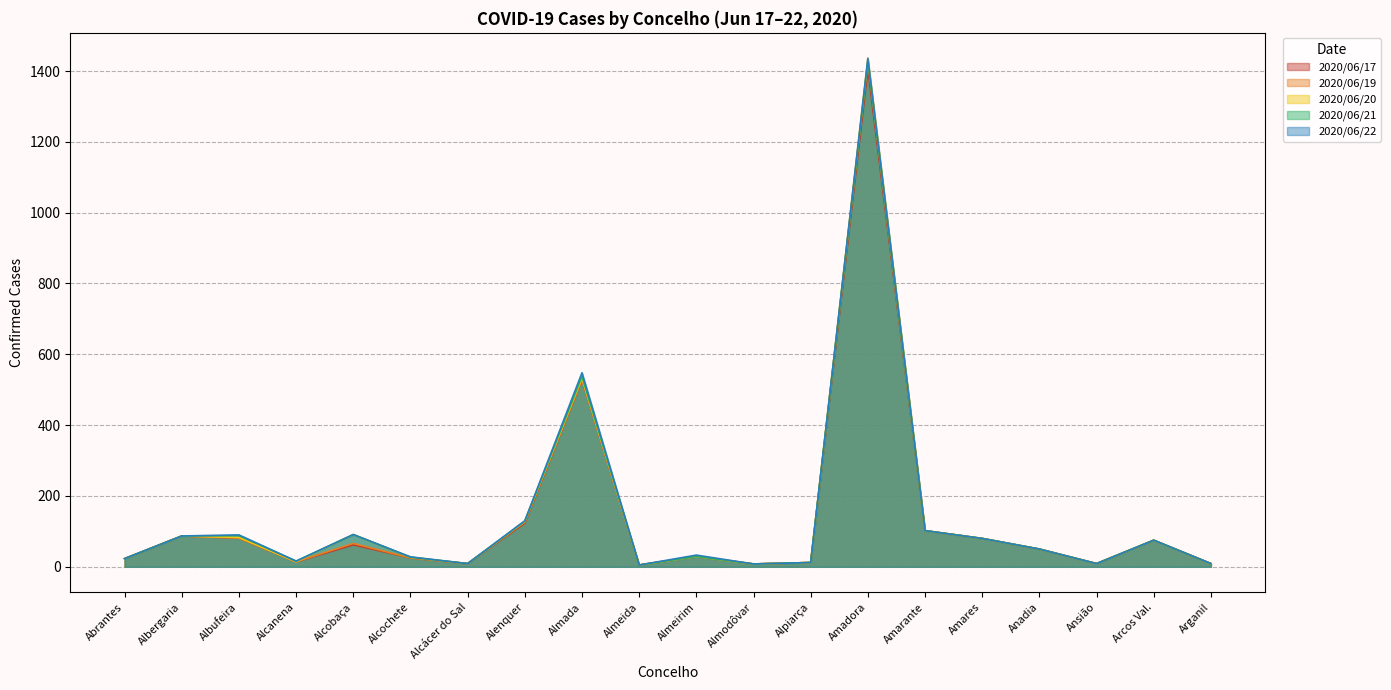

The value of 2020/06/20 at Alenquer is 128. True or false?

True